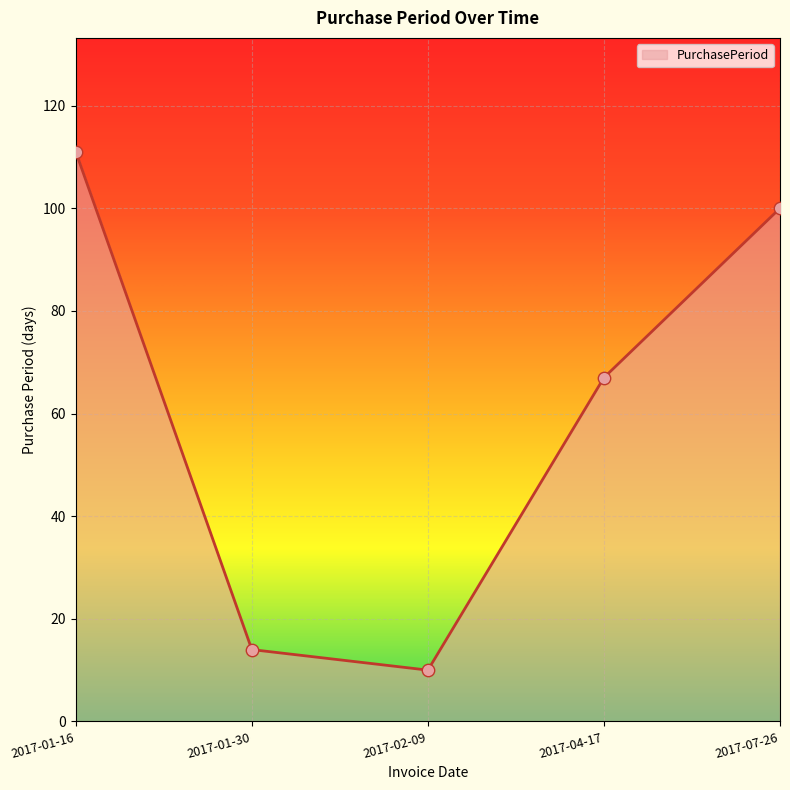

What is the change in value from 2017-01-30 to 2017-04-17?

+53